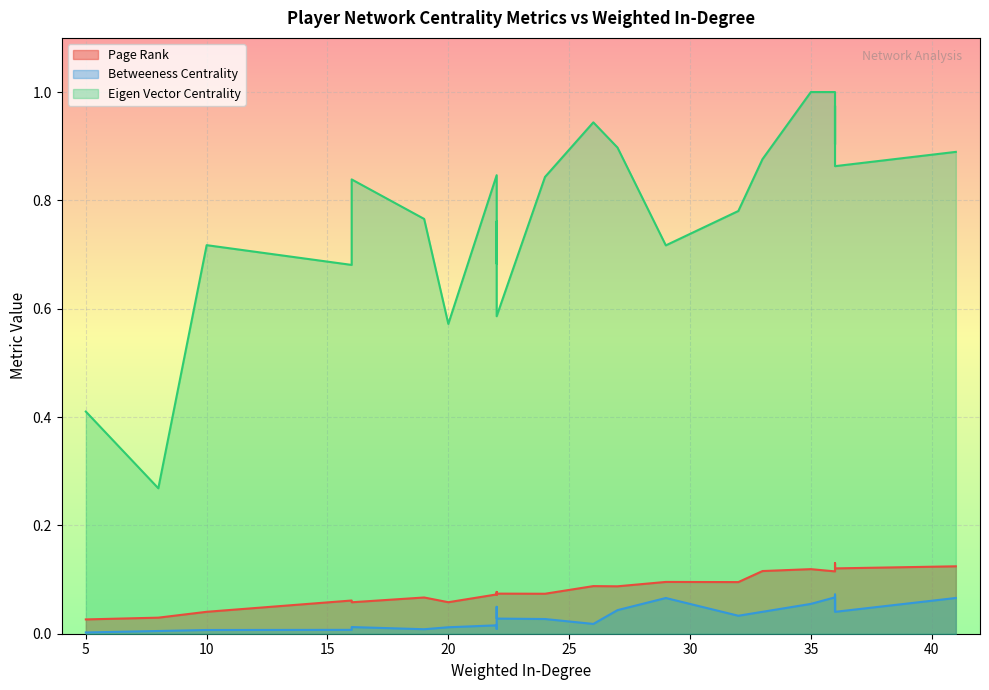

True or false: Page Rank and Eigen Vector Centrality cross at least once.

False